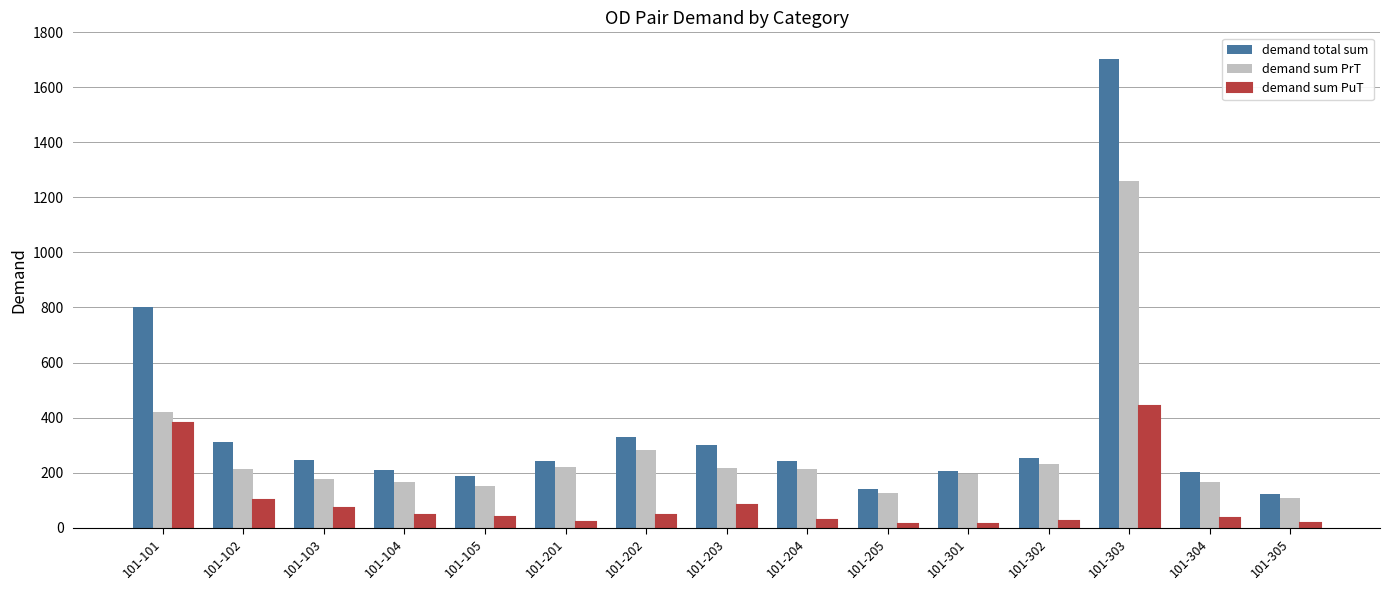

What is the minimum value shown in the chart?

11.6